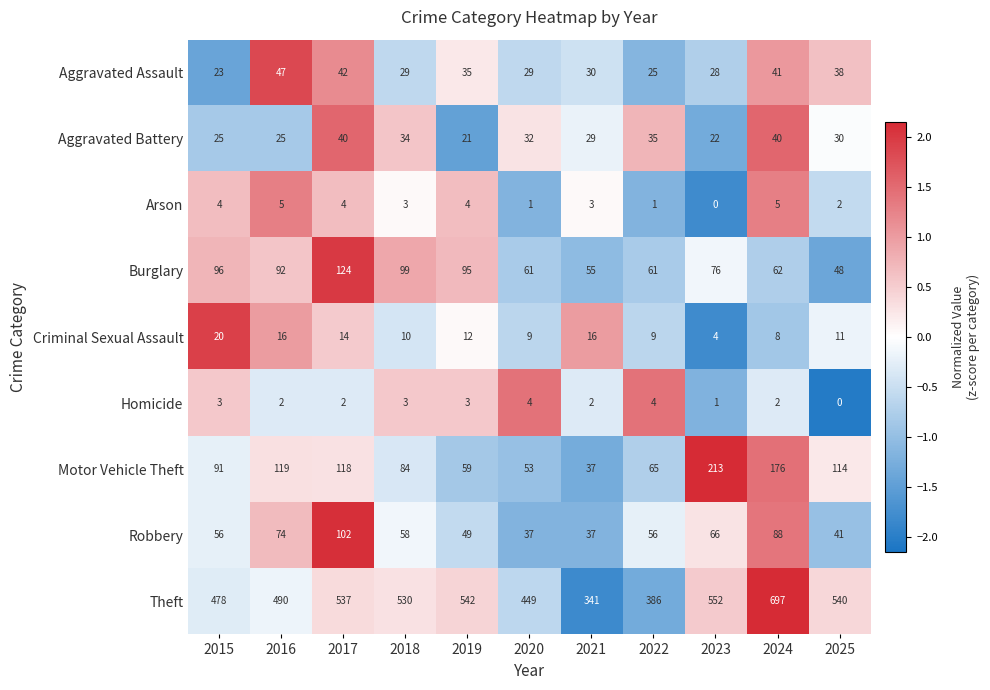

Rank the series by their maximum value, from lowest to highest.

Homicide, Arson, Criminal Sexual Assault, Aggravated Battery, Aggravated Assault, Robbery, Burglary, Motor Vehicle Theft, Theft